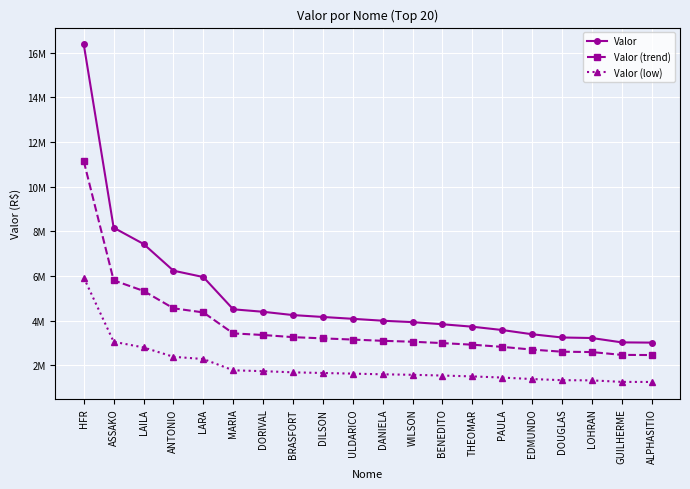

True or false: Valor has more than 2 interior local peaks.

False